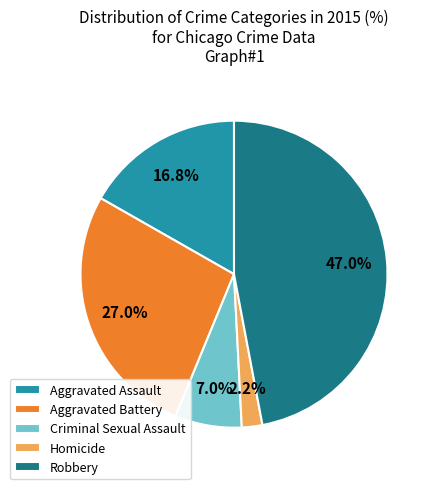

To the nearest percent, what is the combined percentage of Criminal Sexual Assault and Robbery?

54%